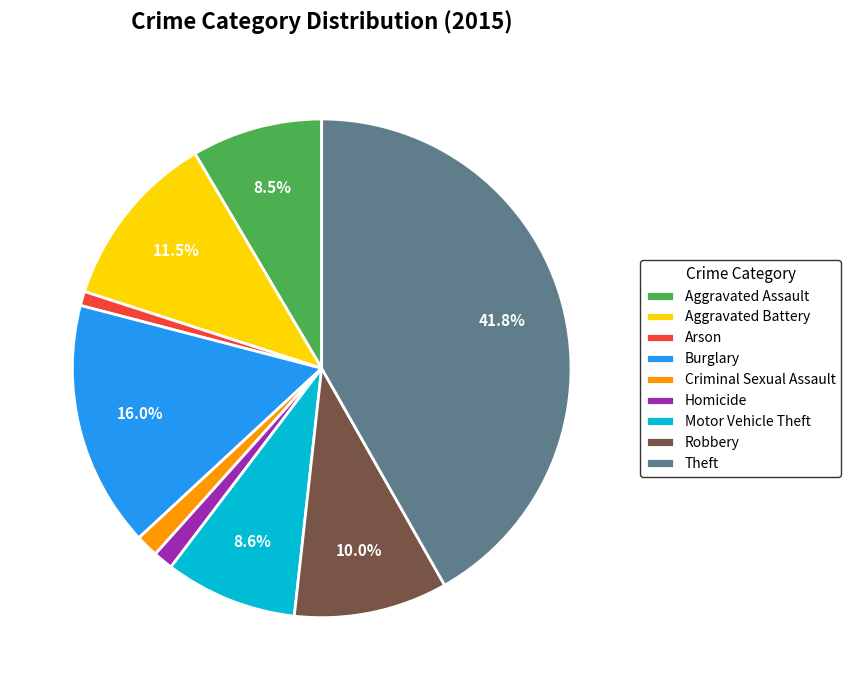

What percentage is NOT represented by Motor Vehicle Theft?

91.4%